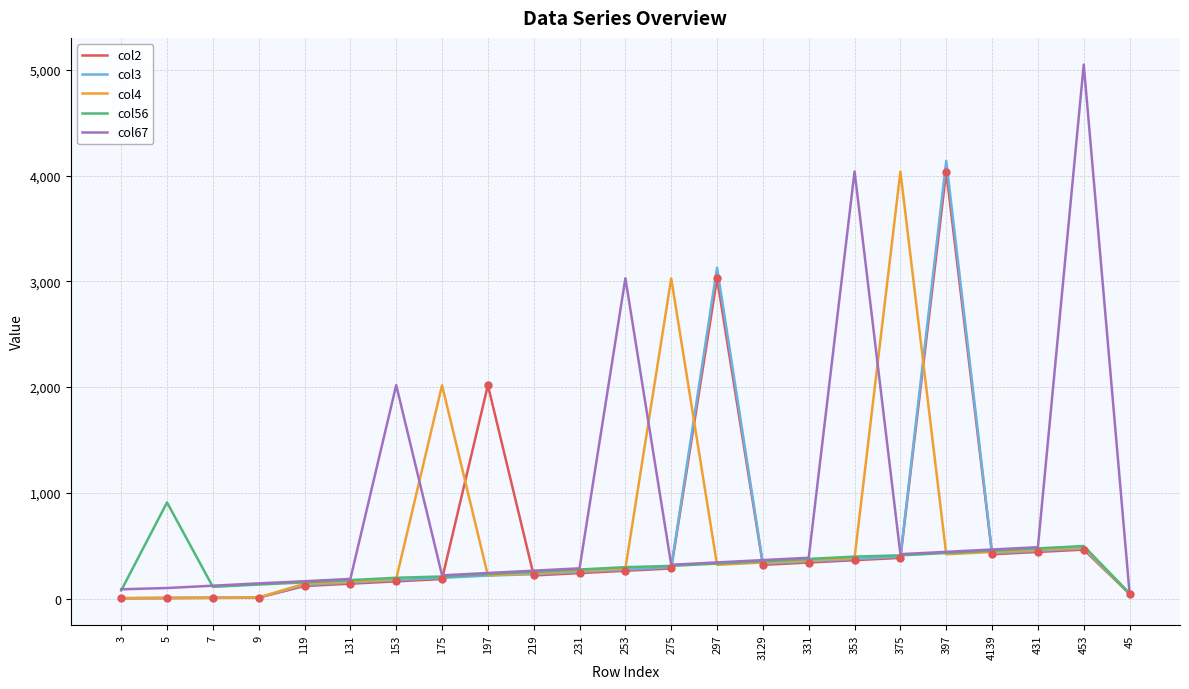

Is this an area chart (filled region under the line)?

No